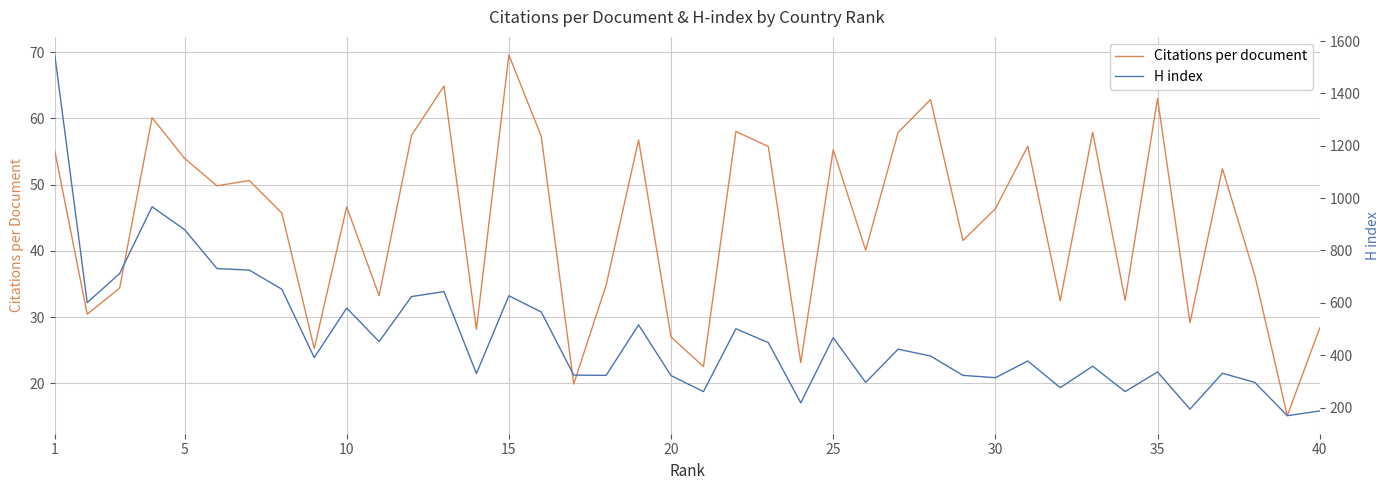

What is the approximate value of Citations per document at 30?

46.4